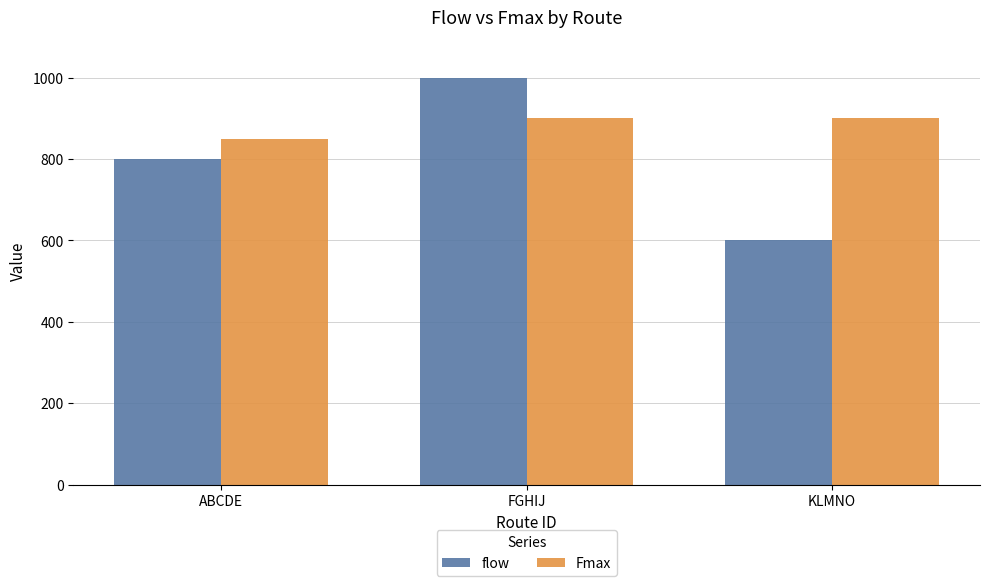

Reading right to left, transcribe all the data shown in this chart.

flow: 600	1000	800
Fmax: 900	900	850